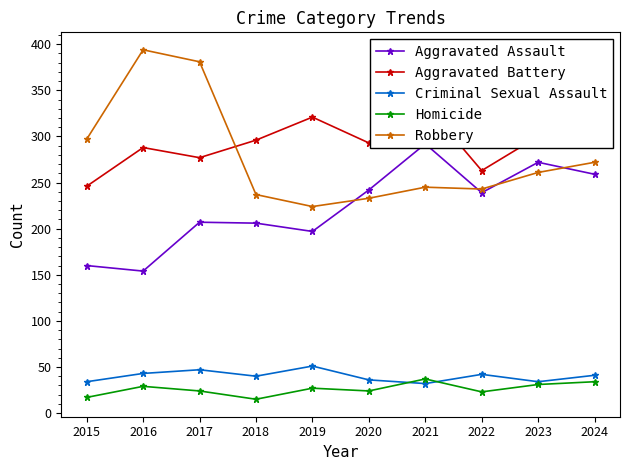

List the series in order of their peak value, lowest first.

Homicide, Criminal Sexual Assault, Aggravated Assault, Aggravated Battery, Robbery